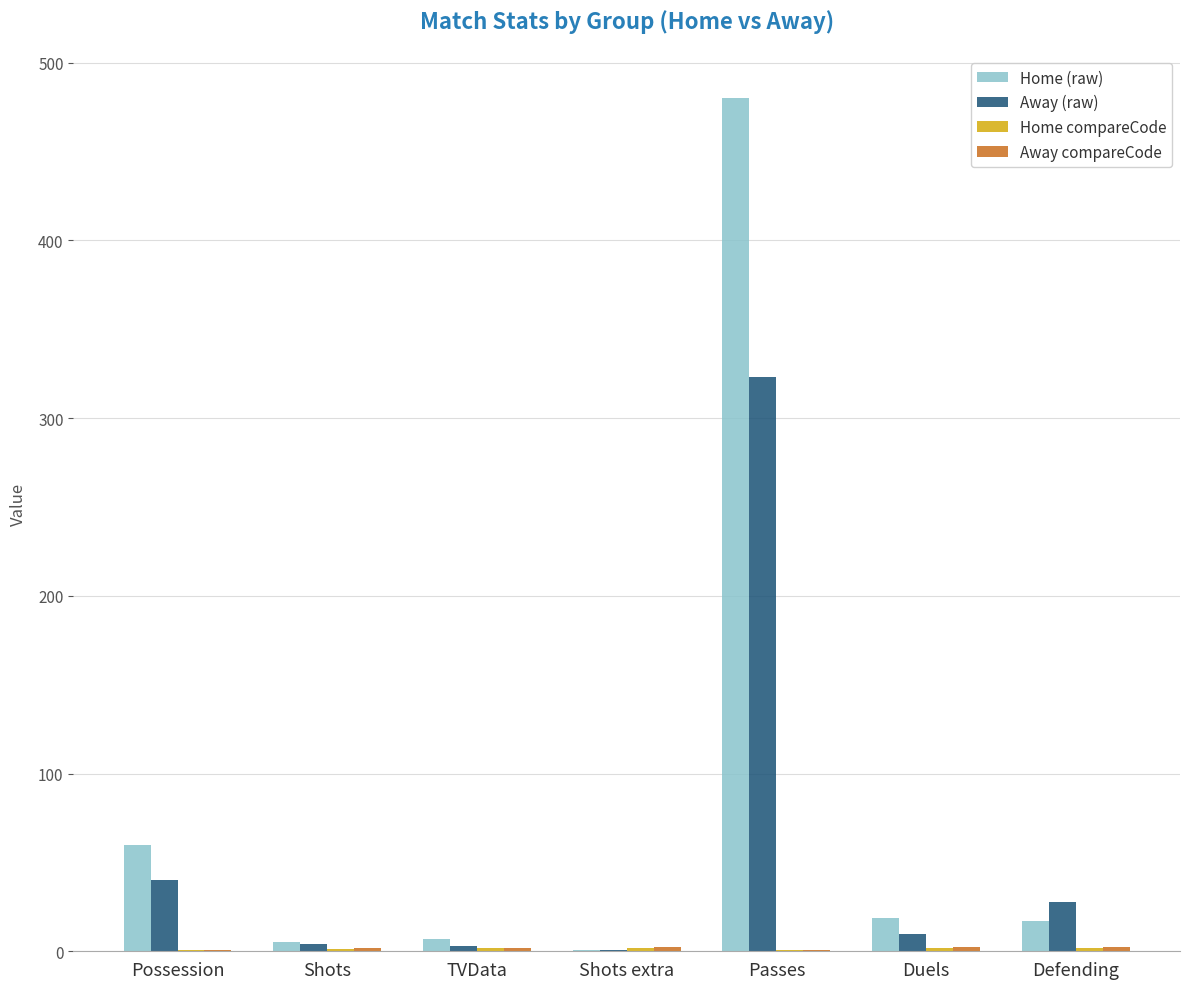

At which category is the sum across all series the highest?

Passes